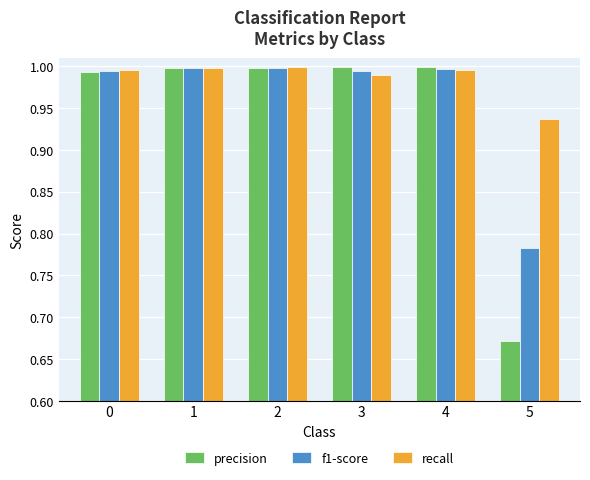

What are all the series names shown in the legend?

precision, f1-score, recall